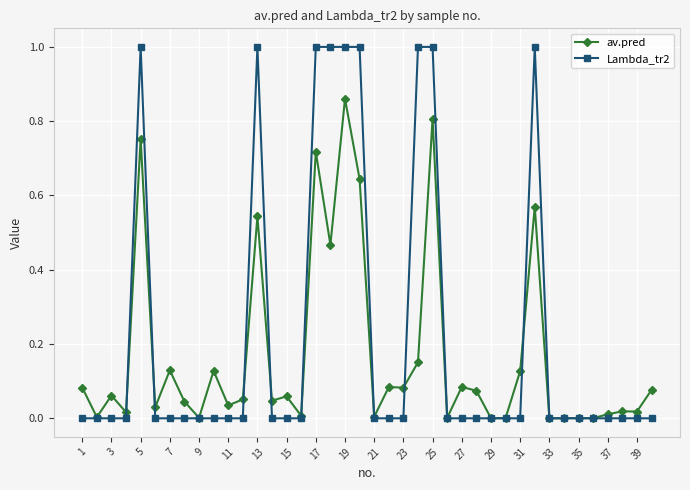

What is the maximum value shown in the chart?

1.0